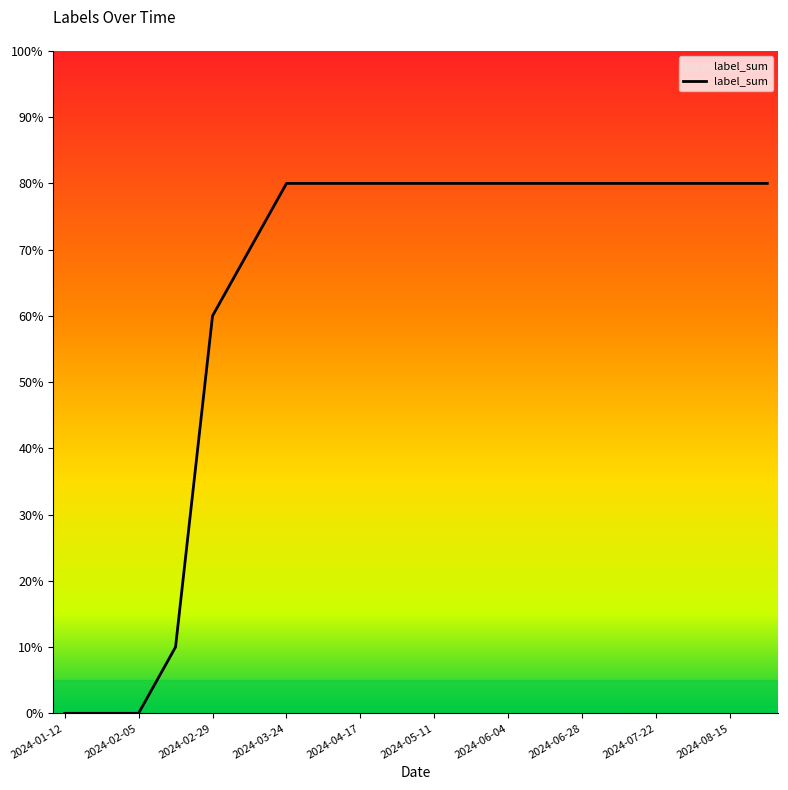

Is this an area chart (filled region under the line)?

Yes